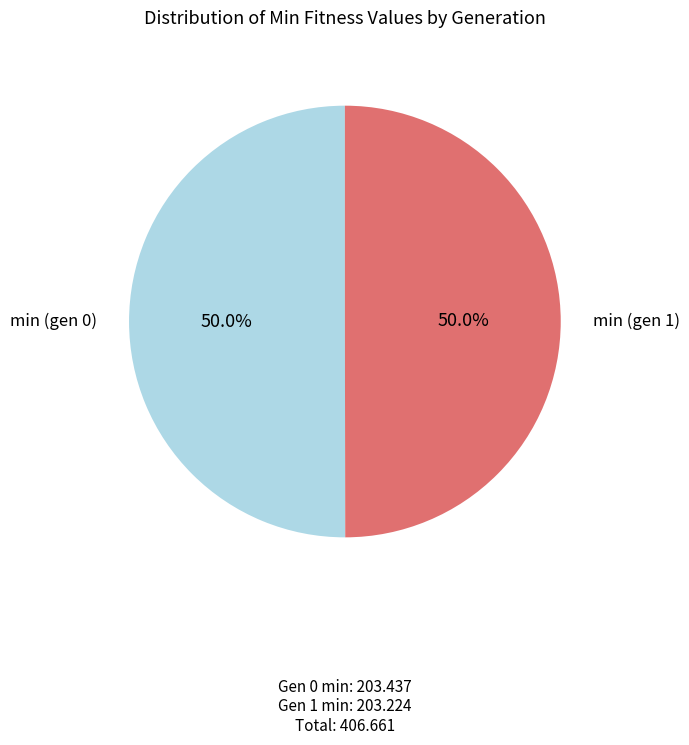

What is the majority slice?

min (gen 0)